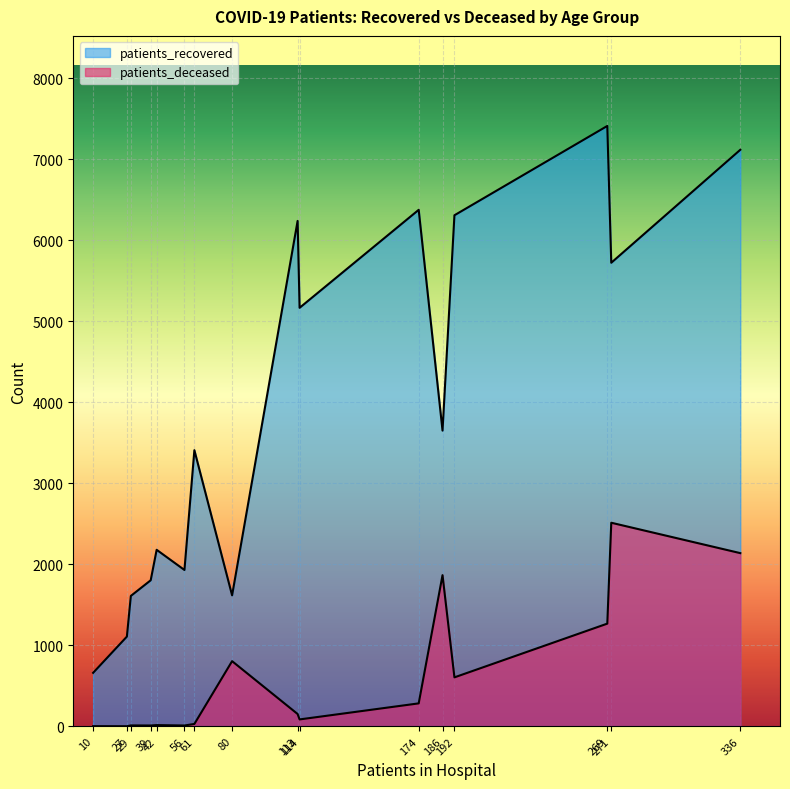

Is it true that patients_recovered equals 2113 at 50 - 54?

False